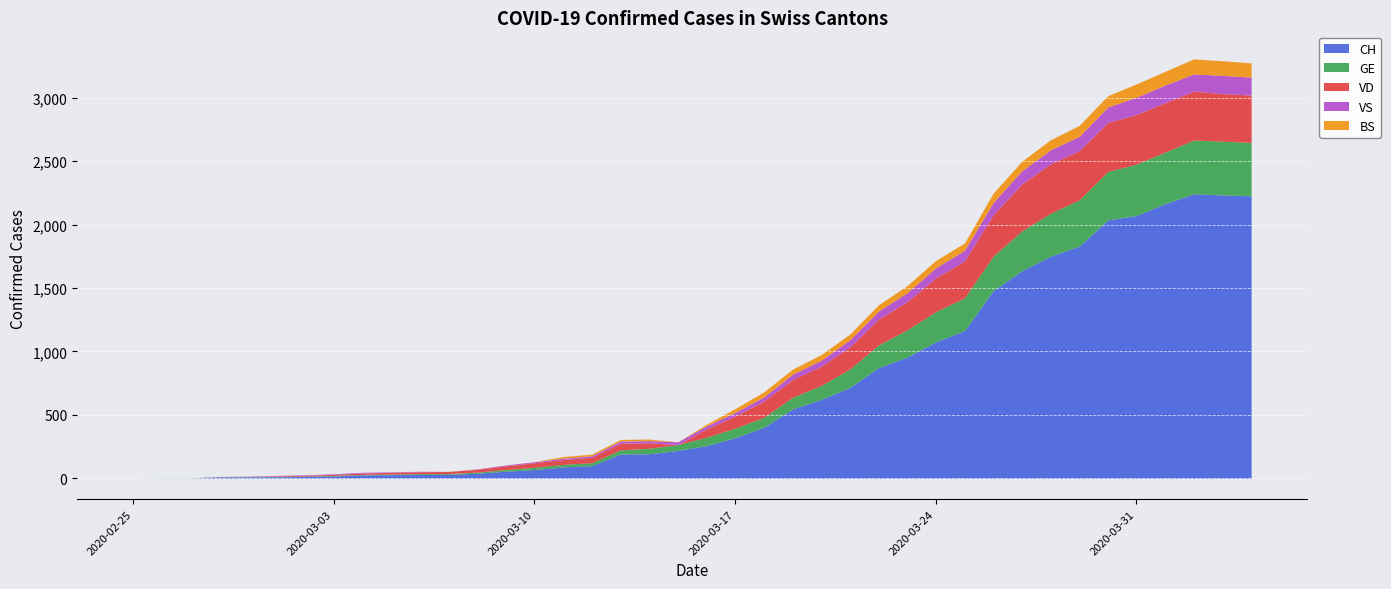

What is the maximum value for CH?

2243